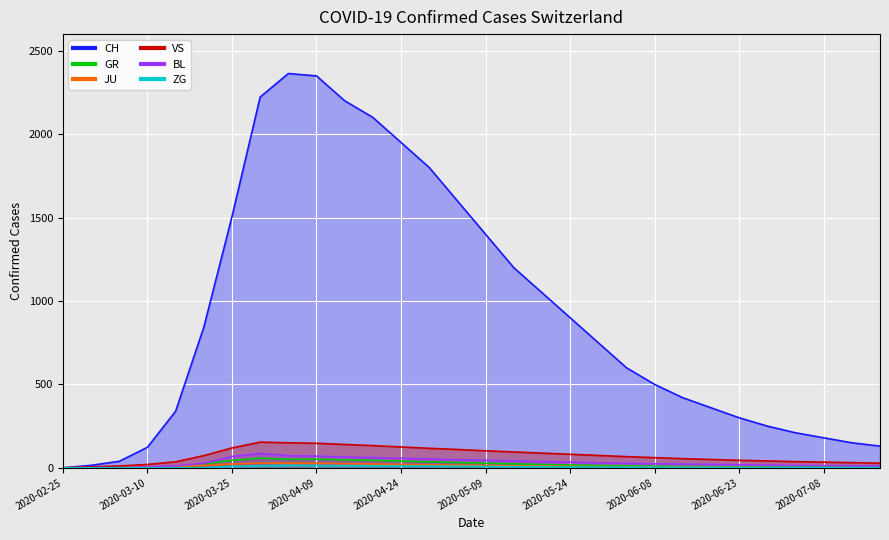

Which category has the lowest value across all series?

2020-02-25